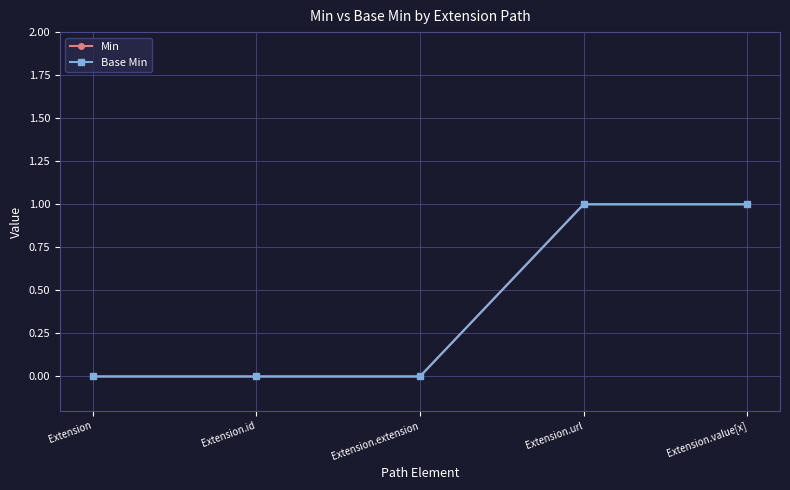

True or false: Min and Base Min cross at least once.

False